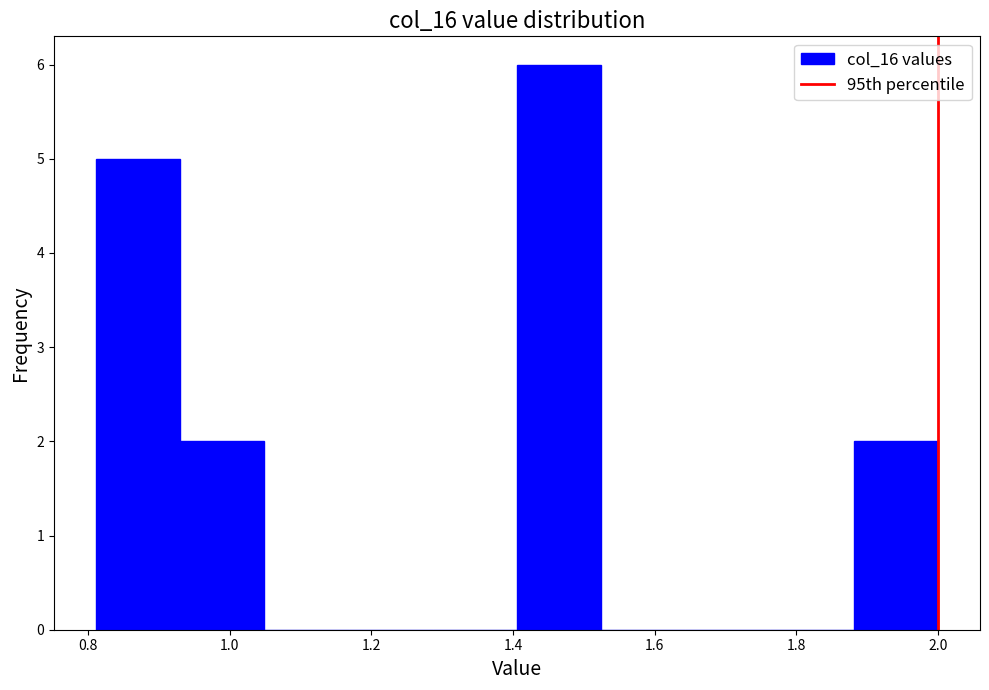

Reading left to right, list every bar in this chart as the range it spans on the x-axis followed by its height. Neither the bar edges nor the heights are printed on the chart, so give them approximately, as read against the axes.

0.82 to 0.94: 5
0.94 to 1.04: 2
1.04 to 1.16: 0
1.16 to 1.28: 0
1.28 to 1.40: 0
1.40 to 1.52: 6
1.52 to 1.64: 0
1.64 to 1.76: 0
1.76 to 1.88: 0
1.88 to 2.00: 2